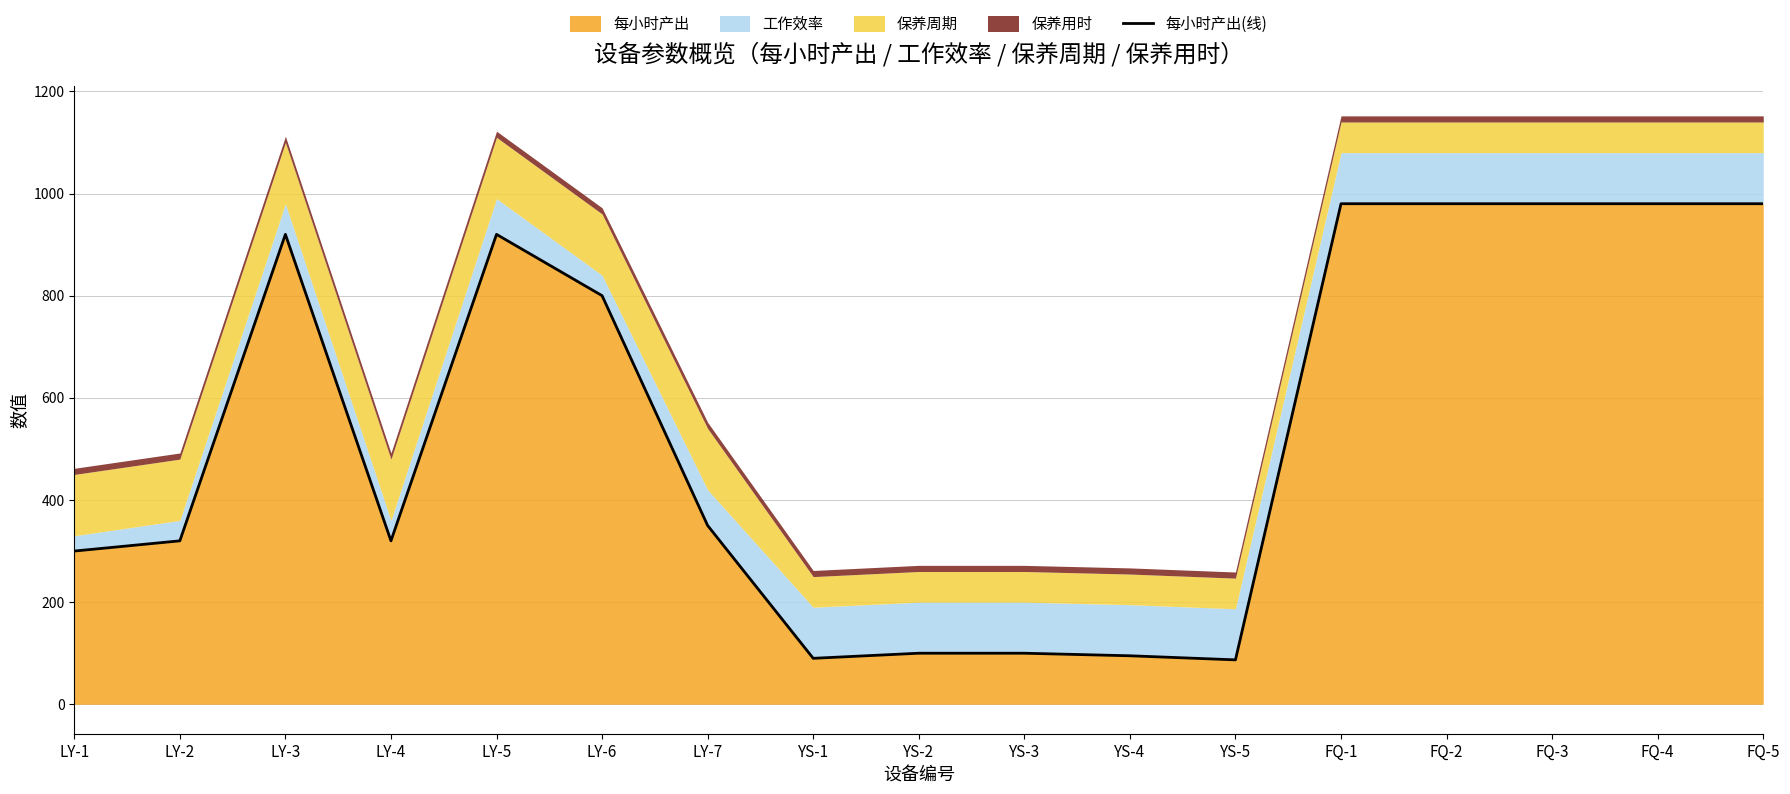

How many lines are shown in the chart?

1